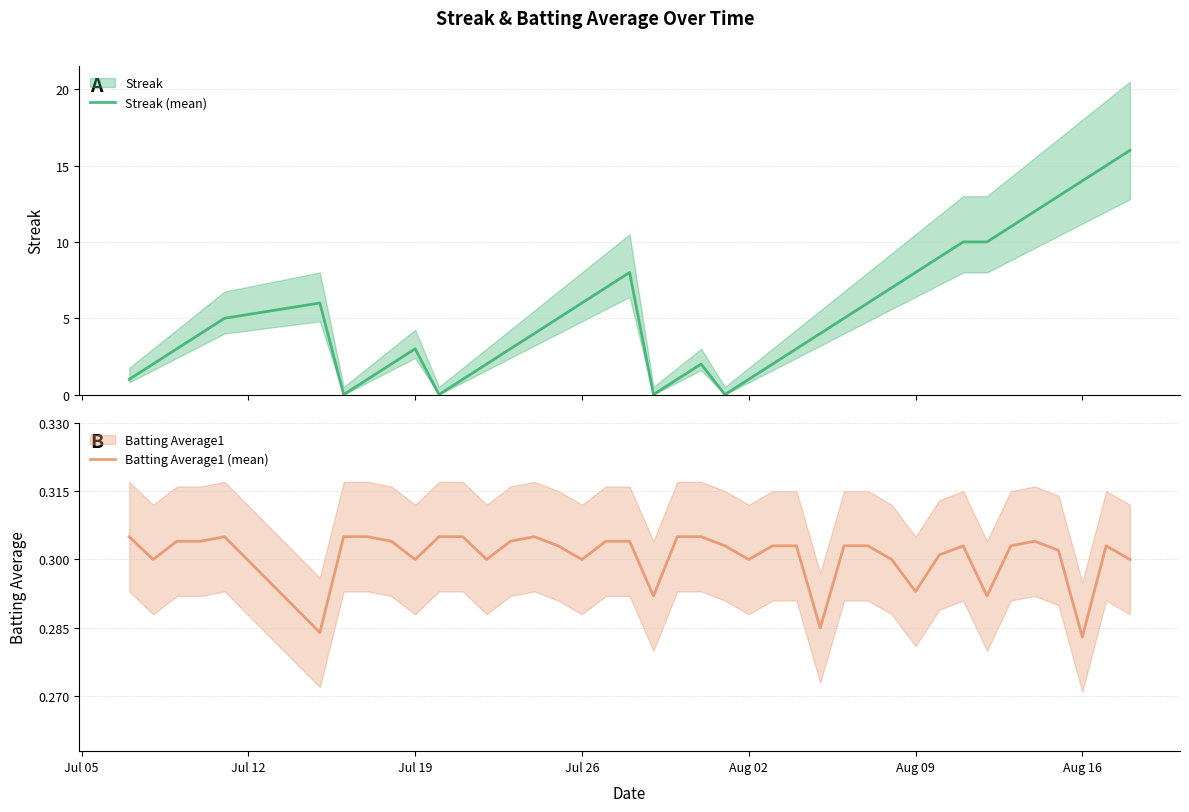

How many interior local peaks does the Batting Average1 (mean) series have?

5